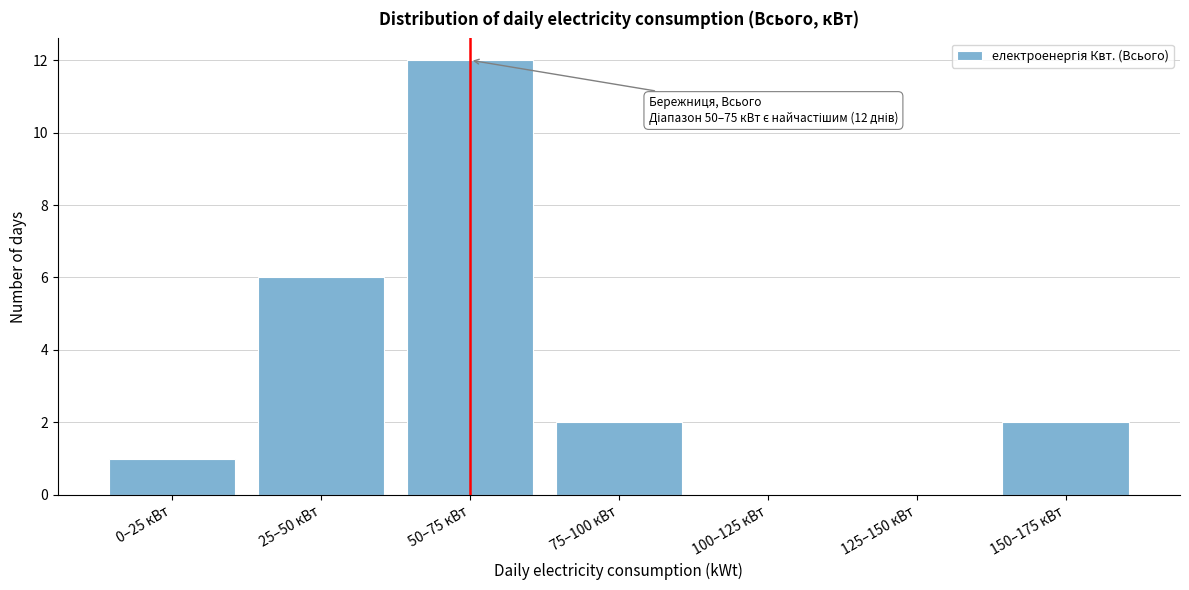

Reading right to left, extract all data points from this chart.

150–175 кВт=2	125–150 кВт=0	100–125 кВт=0	75–100 кВт=2	50–75 кВт=12	25–50 кВт=6	0–25 кВт=1